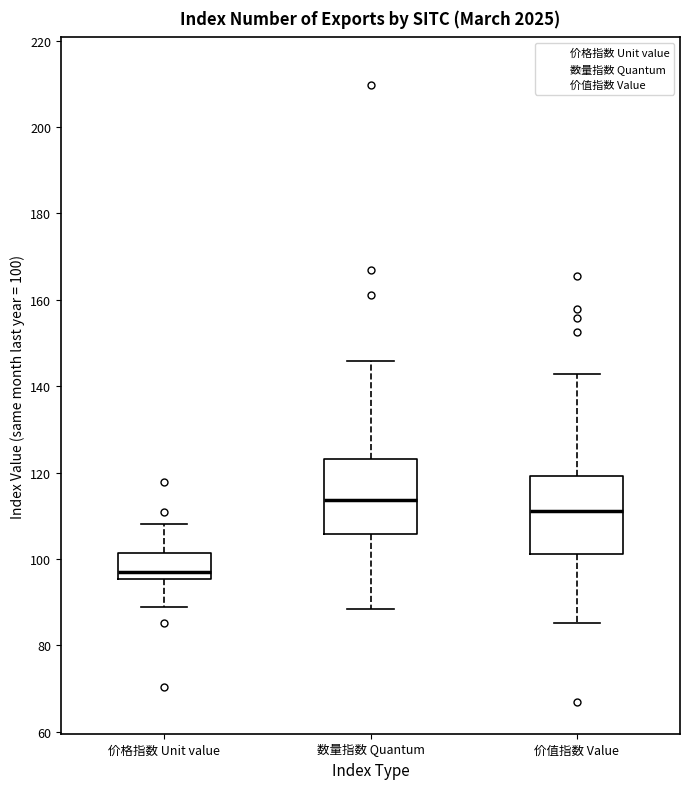

Where does the upper whisker of the box for 数量指数 Quantum end on the y-axis? The values are not printed on the chart, so give them approximately, as read against the axis.

146